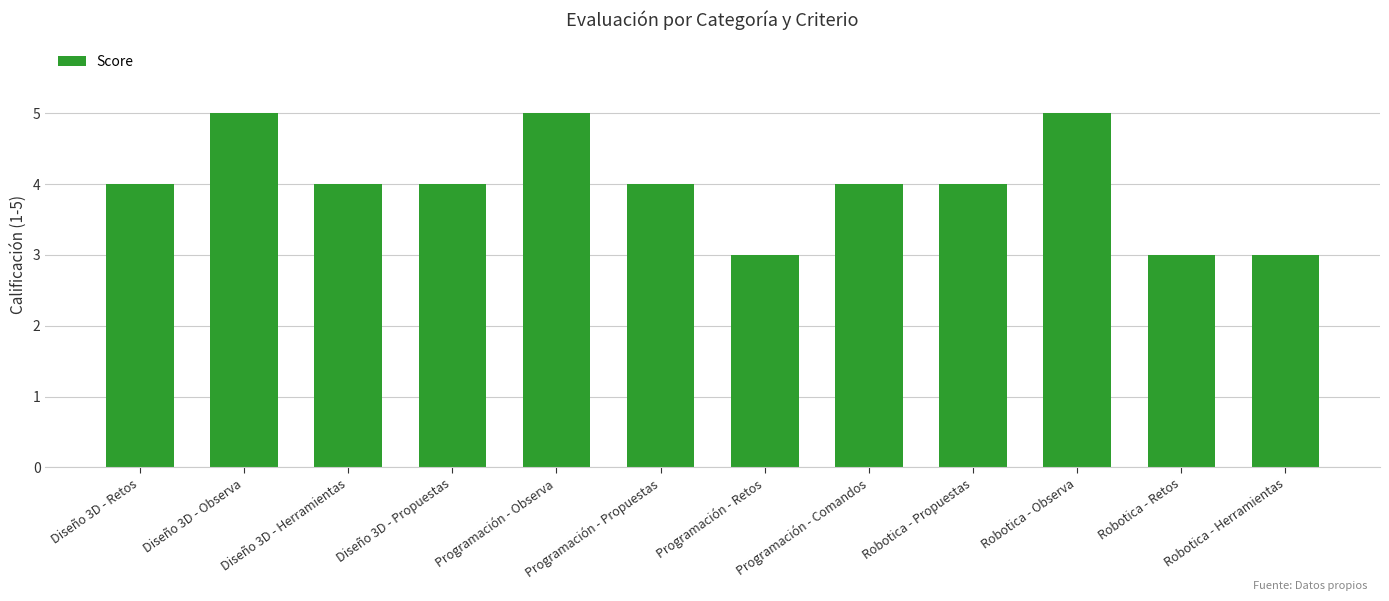

The value at Robotica - Herramientas is 1. True or false?

False